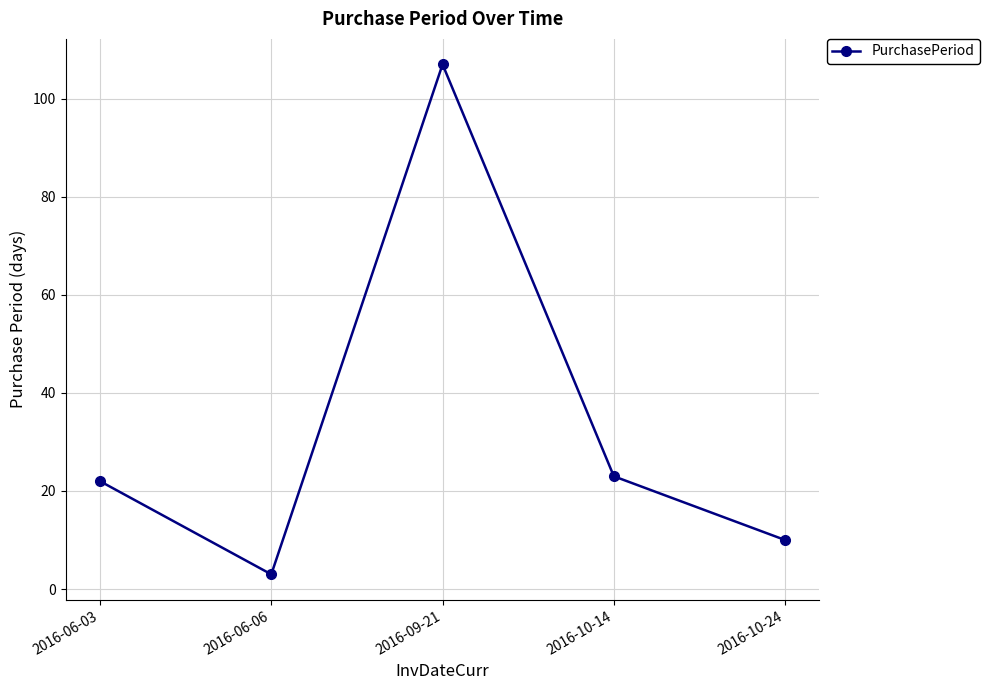

How many distinct data groups are displayed?

1